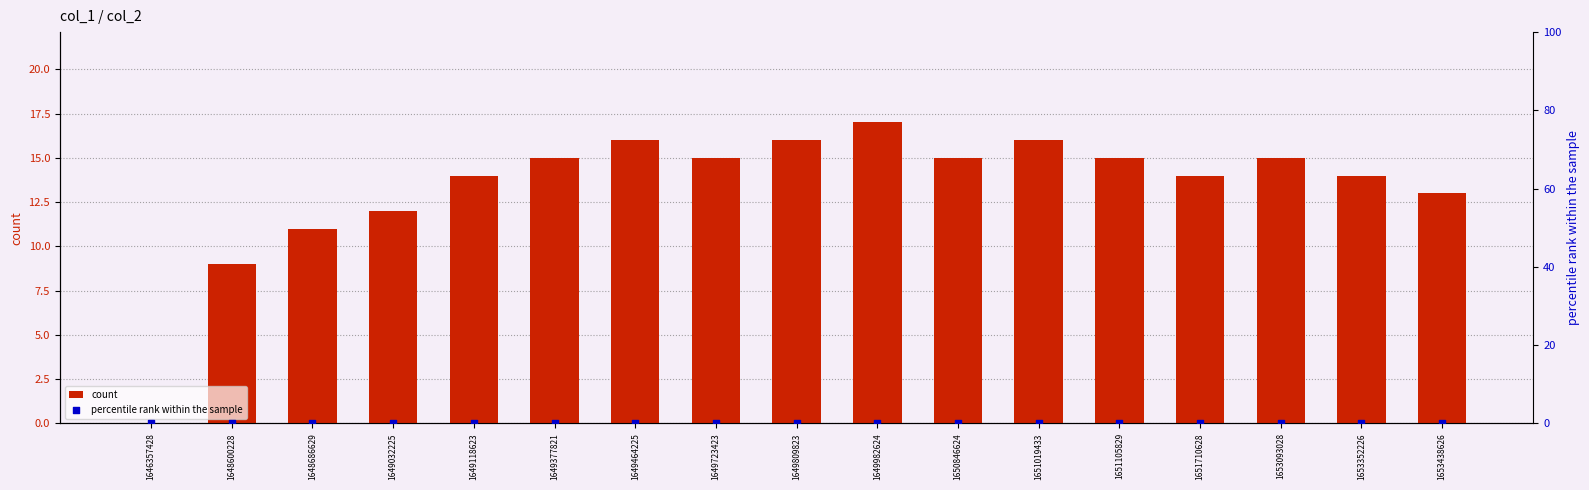

What are all the series names shown in the legend?

count, percentile rank within the sample